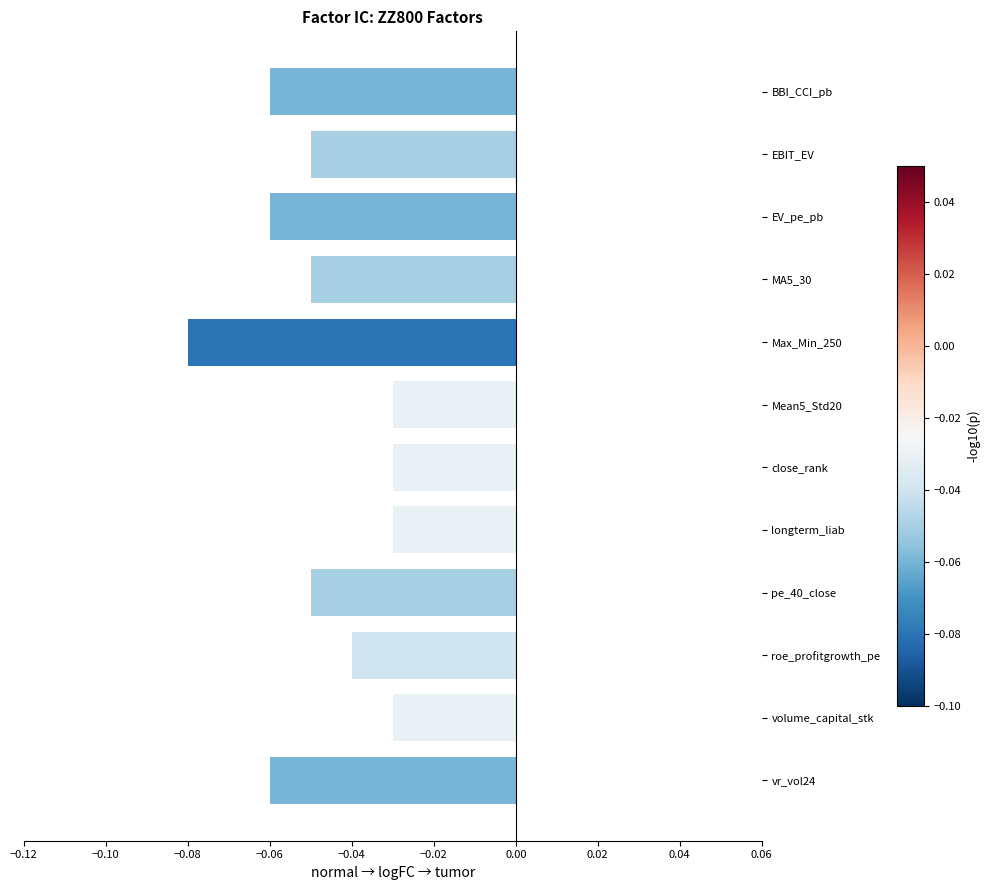

Which category has the lowest value across all series?

Max_Min_250